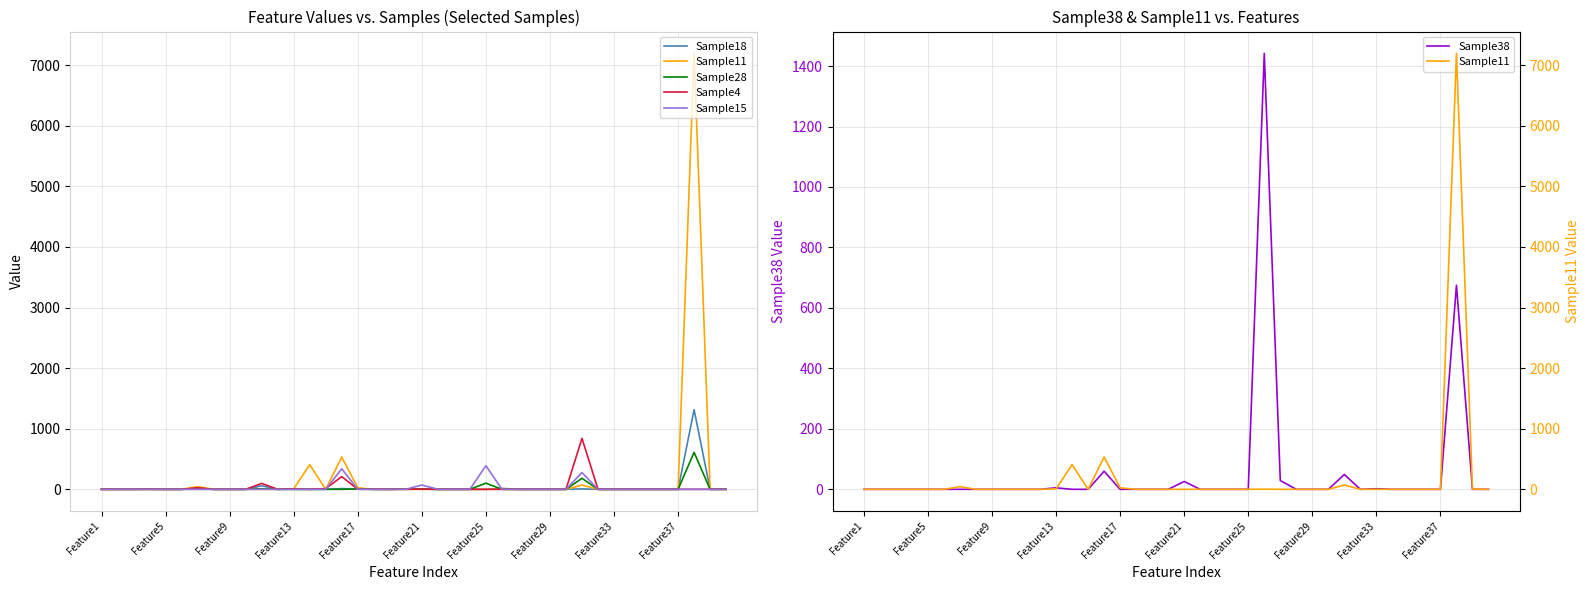

The Sample15 series shows 0 at 34. True or false?

True